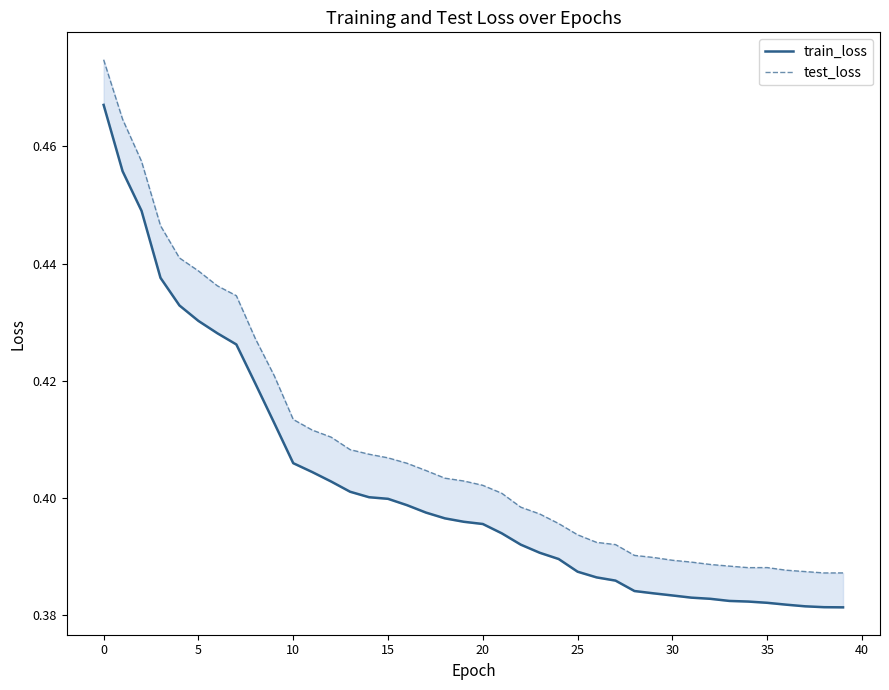

List the series in order of their peak value, highest first.

test_loss, train_loss